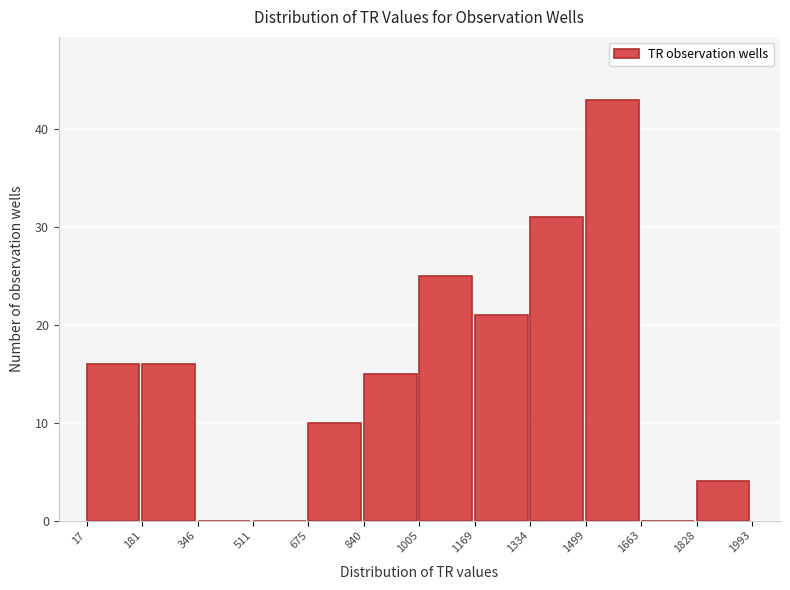

What is the height of the bar covering 840 to 1005 on the x-axis? The values are not printed on the chart, so give them approximately, as read against the axis.

15